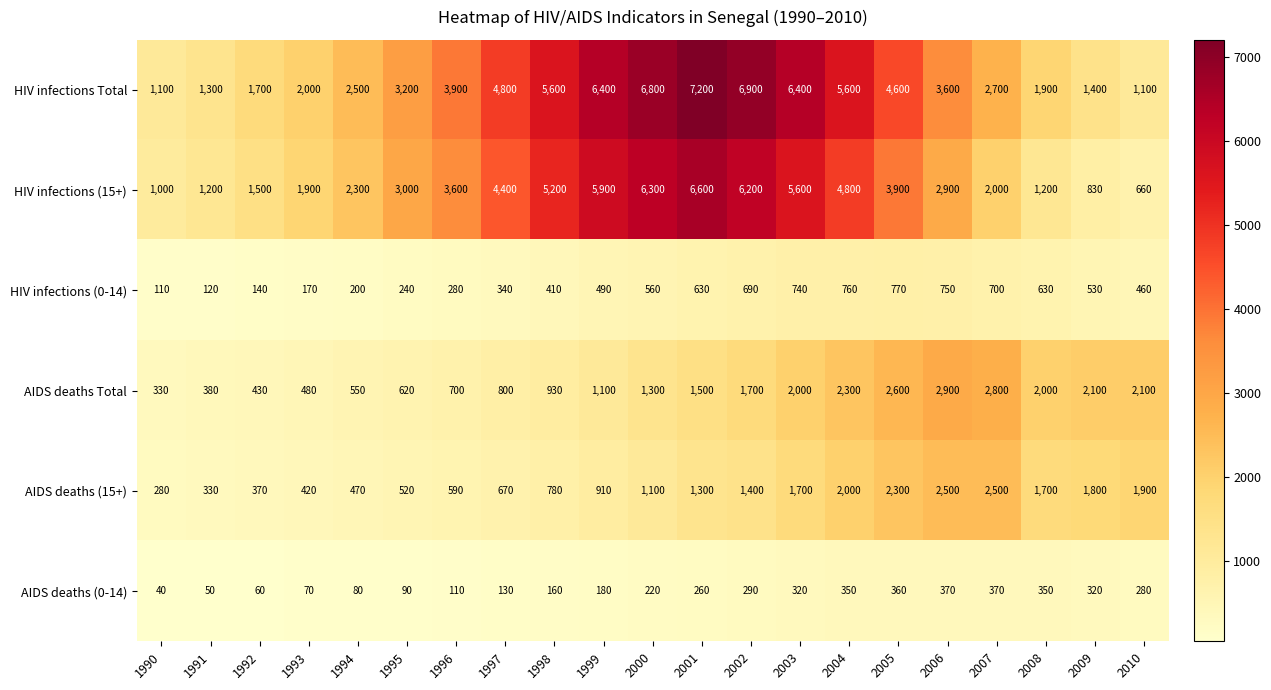

Where is AIDS deaths (15+) nearest to the value 1390?

2002